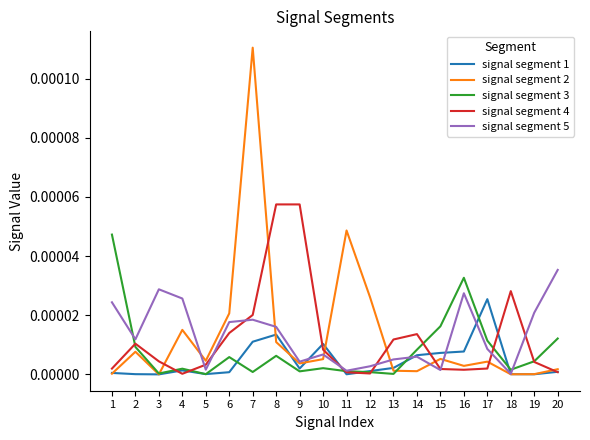

Which series has the widest spread of values?

signal segment 2